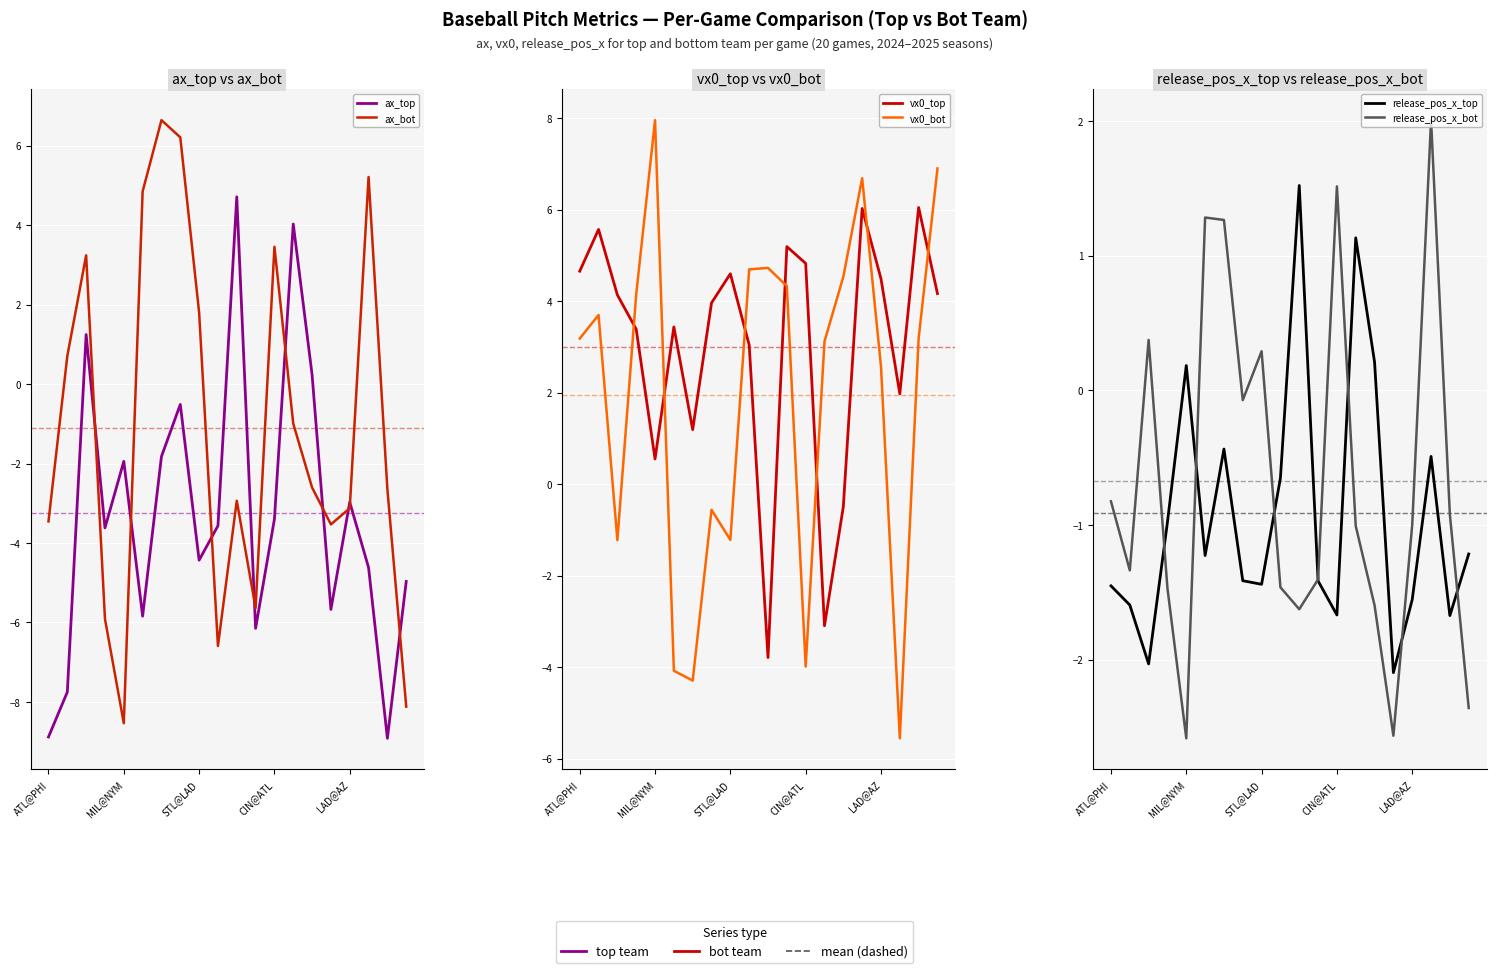

What position from the right is 9?

11